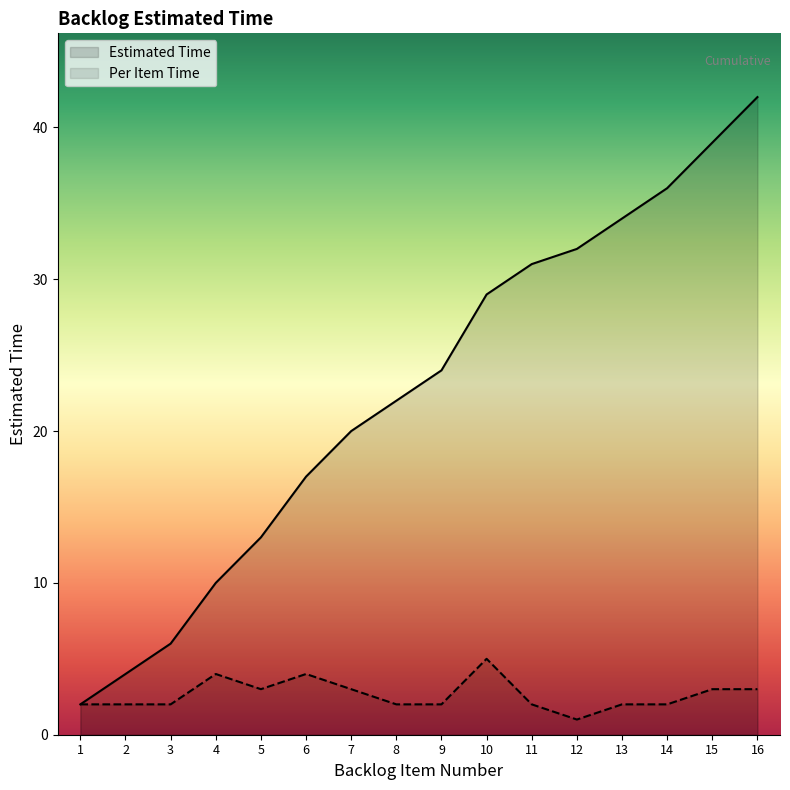

True or false: Per Item Time has a value of 3 at 16.

True